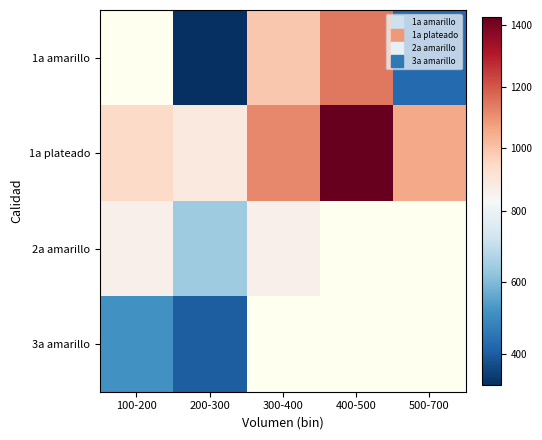

Which category has the lowest value across all series?

200-300